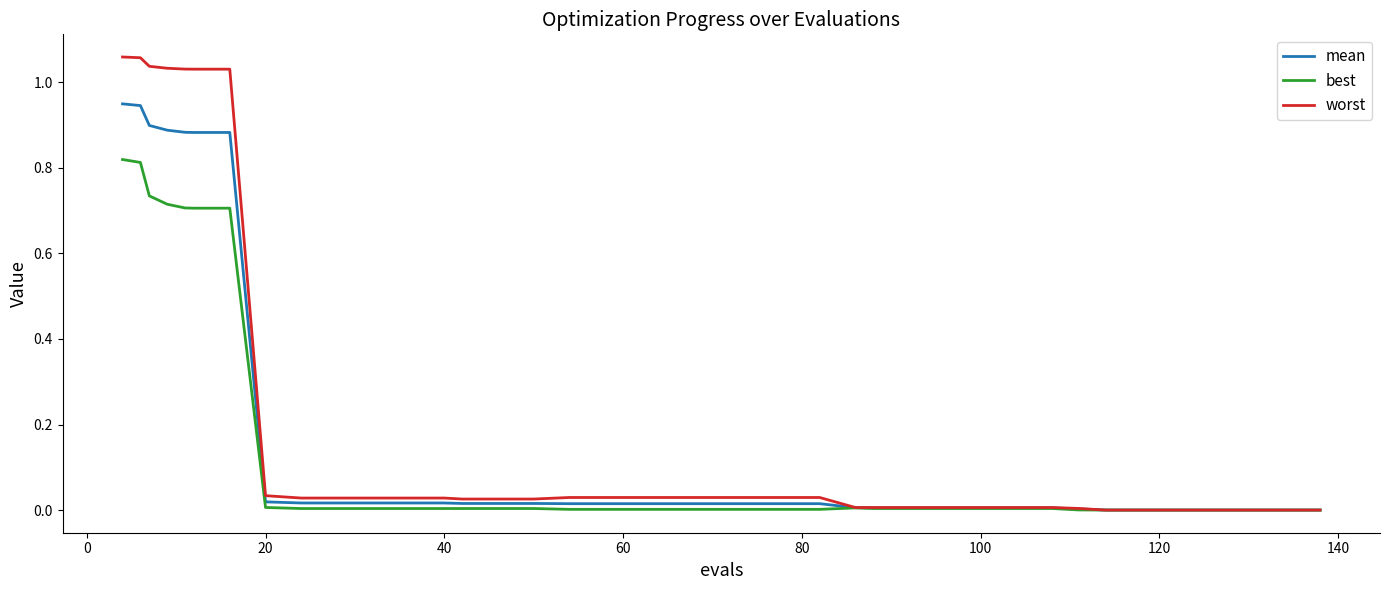

List the series in order of their peak value, highest first.

worst, mean, best